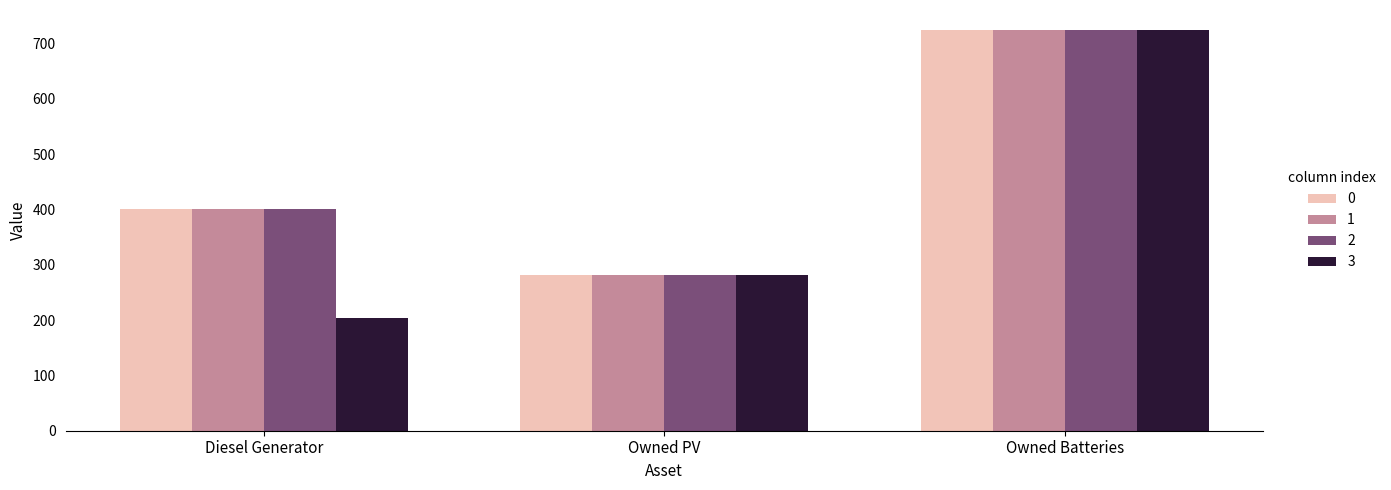

Which series has the largest range (max minus min)?

3